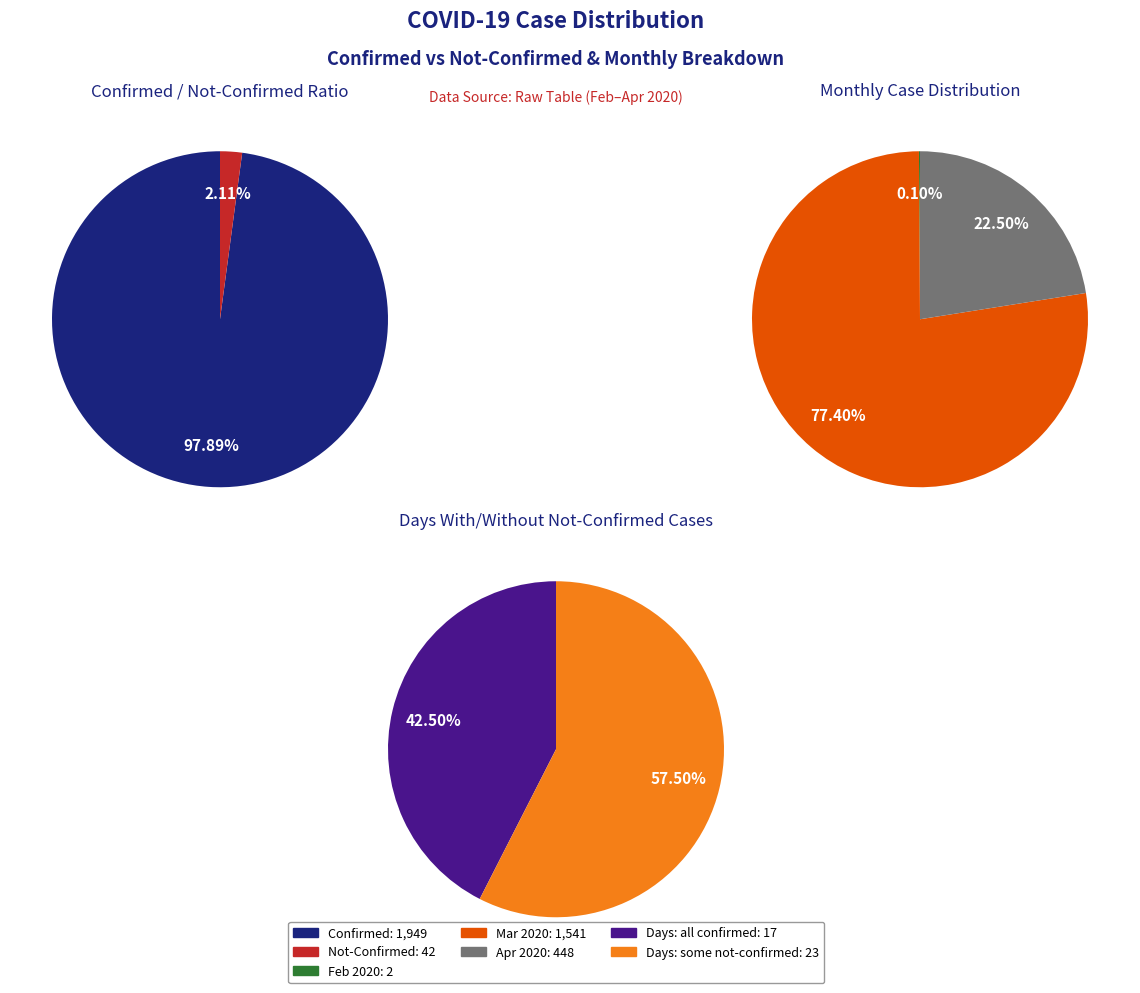

Between 26 and 15, which is larger?

26